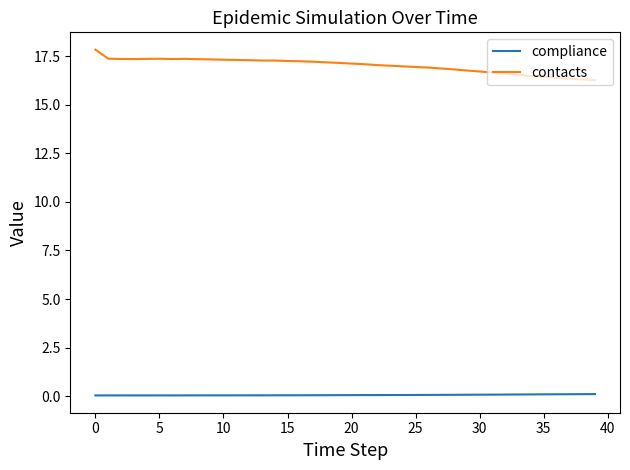

True or false: contacts has more than 1 interior local peaks.

True